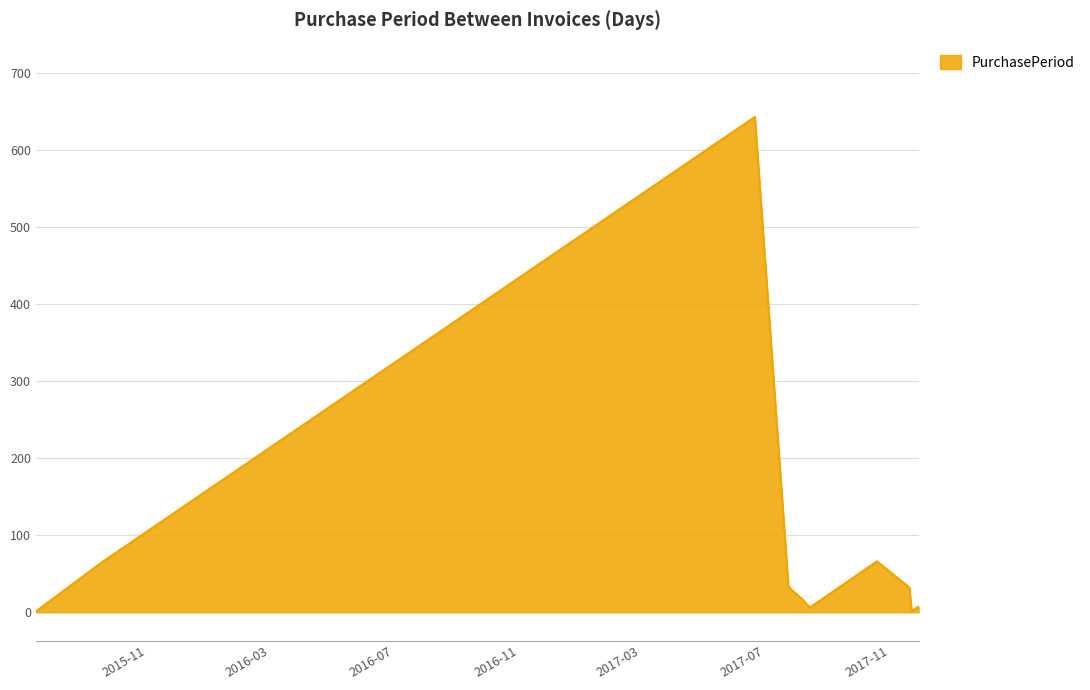

What is the average value?

87